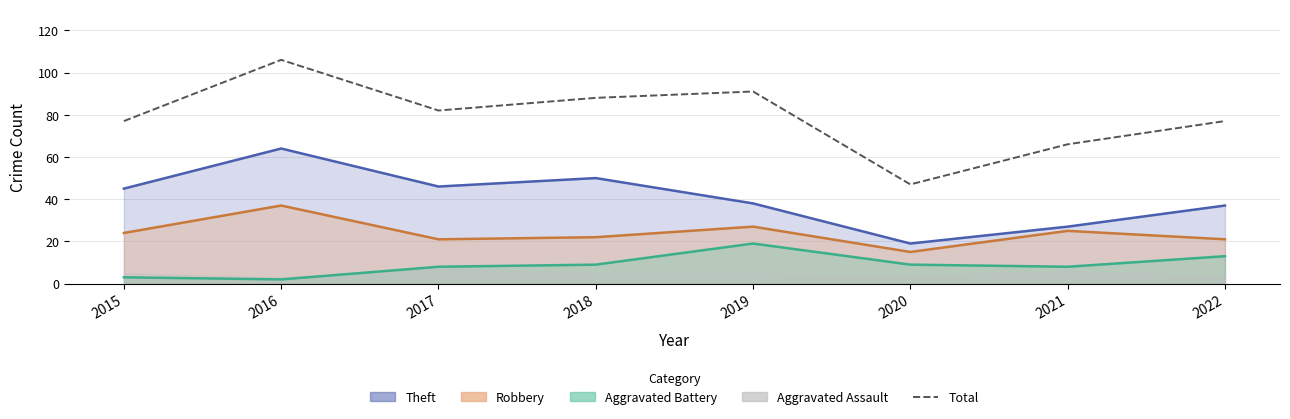

What is the value of the 2nd point from the left?

106